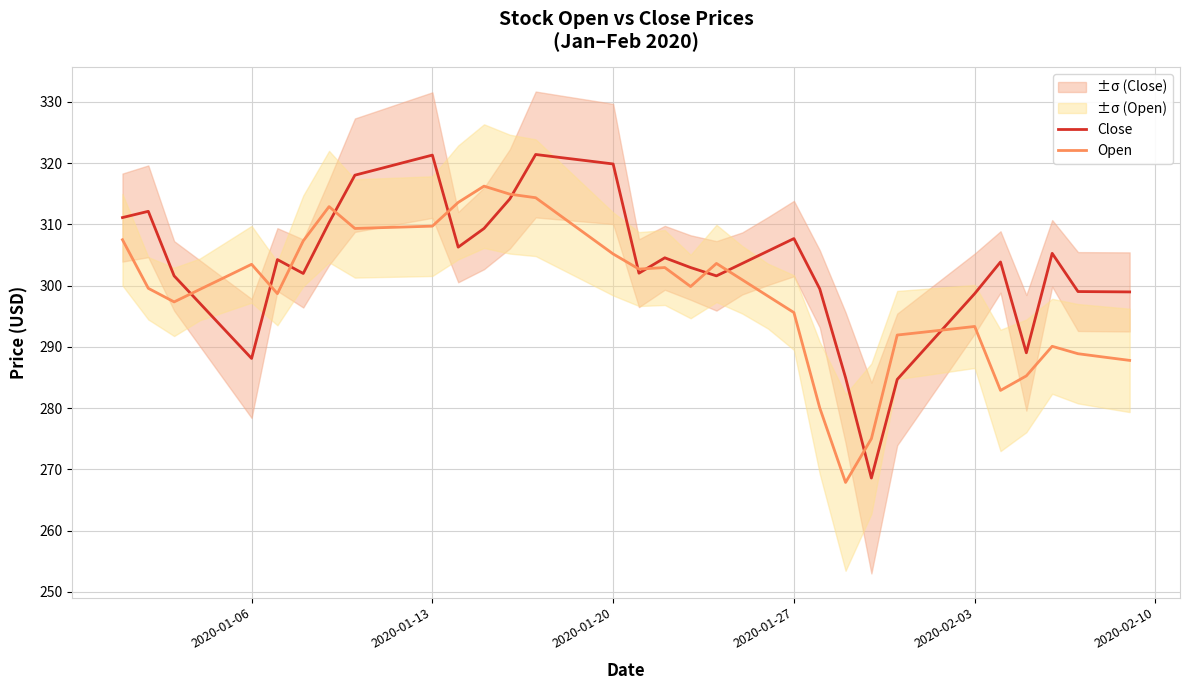

How many interior local peaks does the Close series have?

8